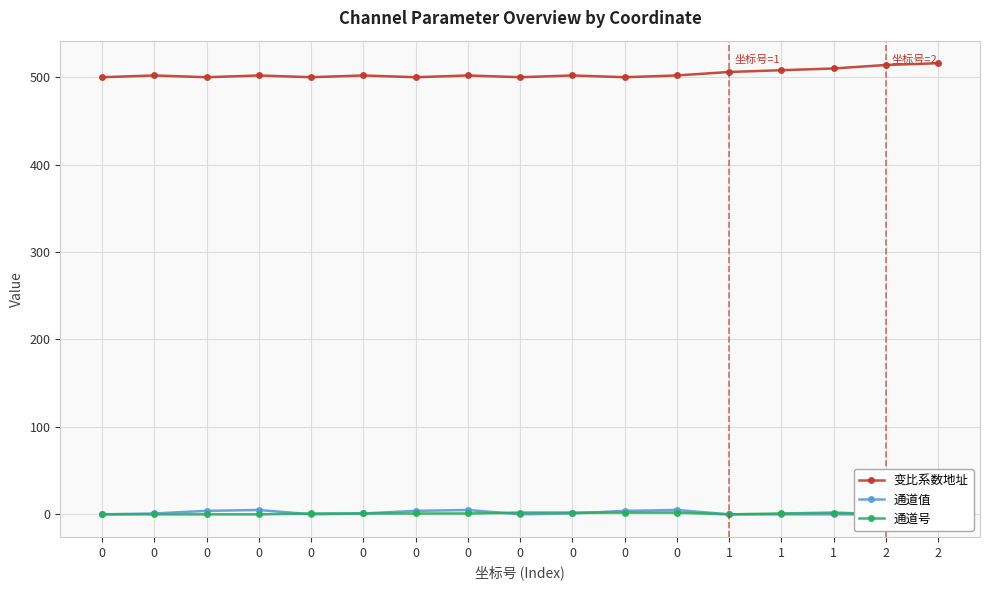

Which label corresponds to the largest value in the chart?

2